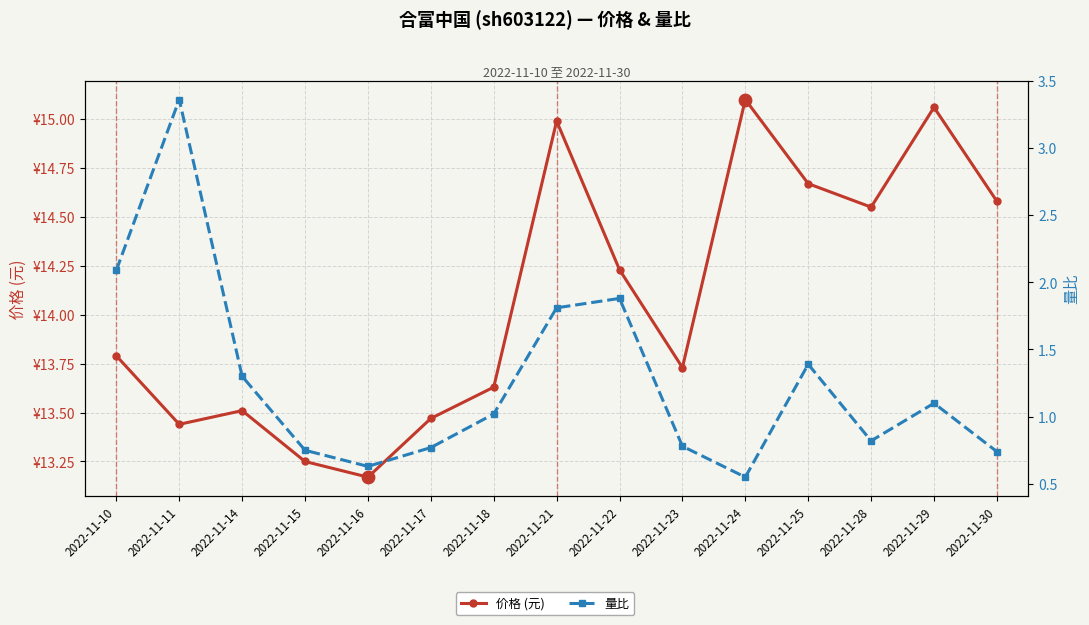

What are all the series names shown in the legend?

价格 (元), 量比